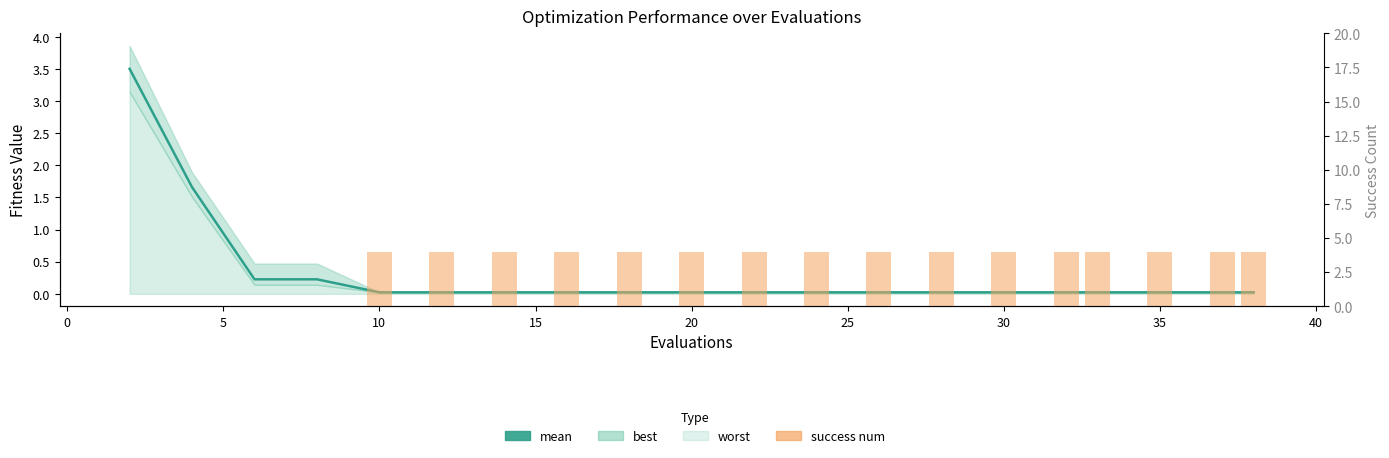

What is the greatest value displayed?

4.0